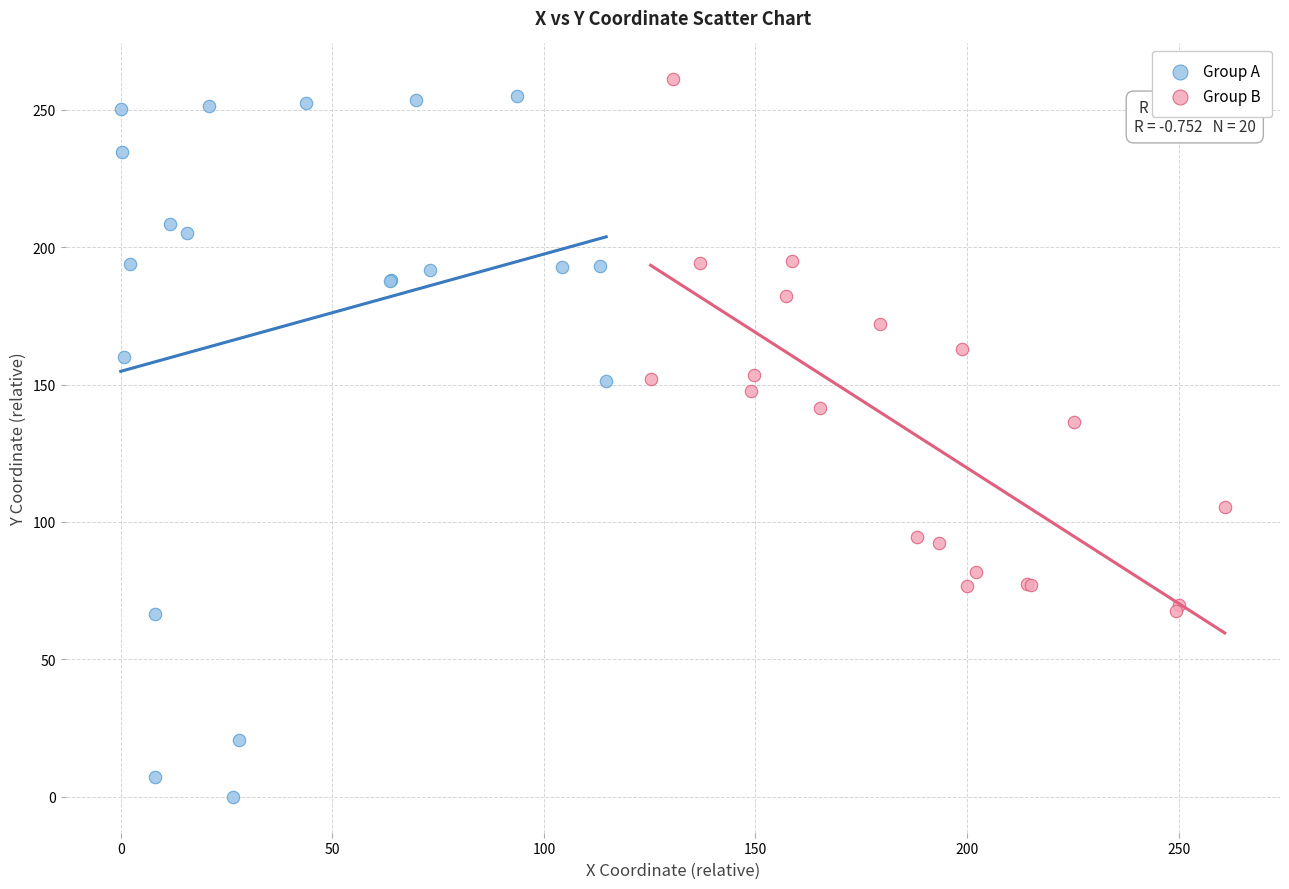

Which series contains the lowest Y value?

Group A